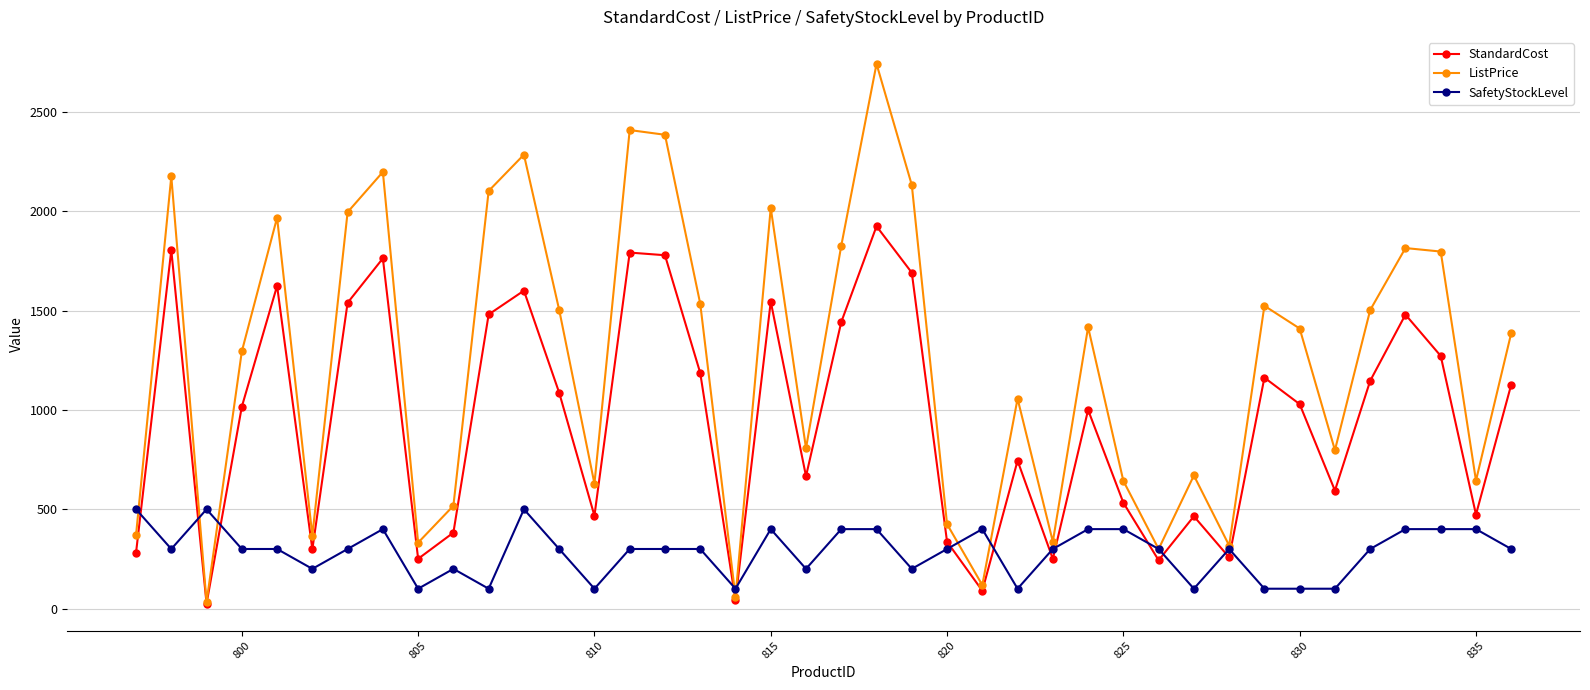

How many series are shown in this chart?

3